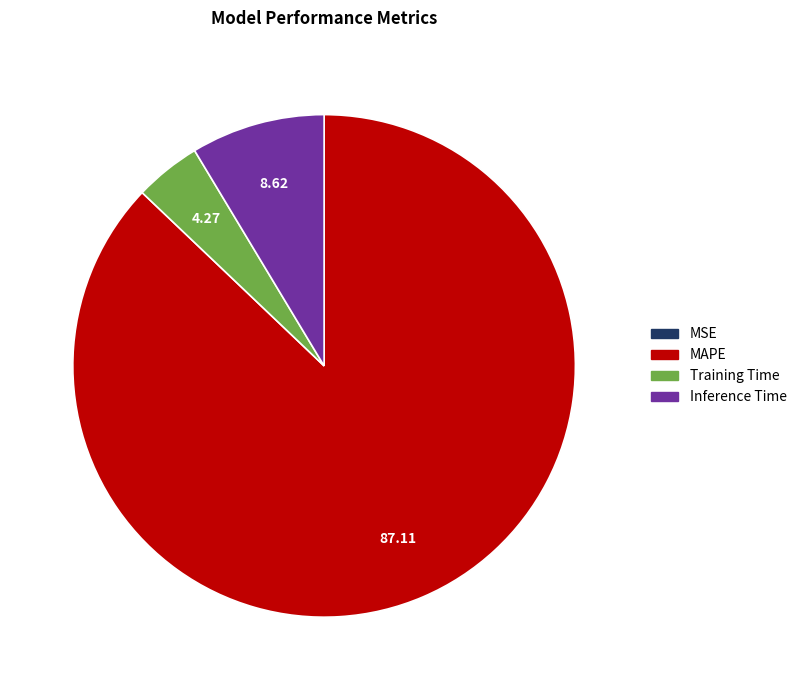

Combined, do Training Time and MAPE account for over 50%?

Yes